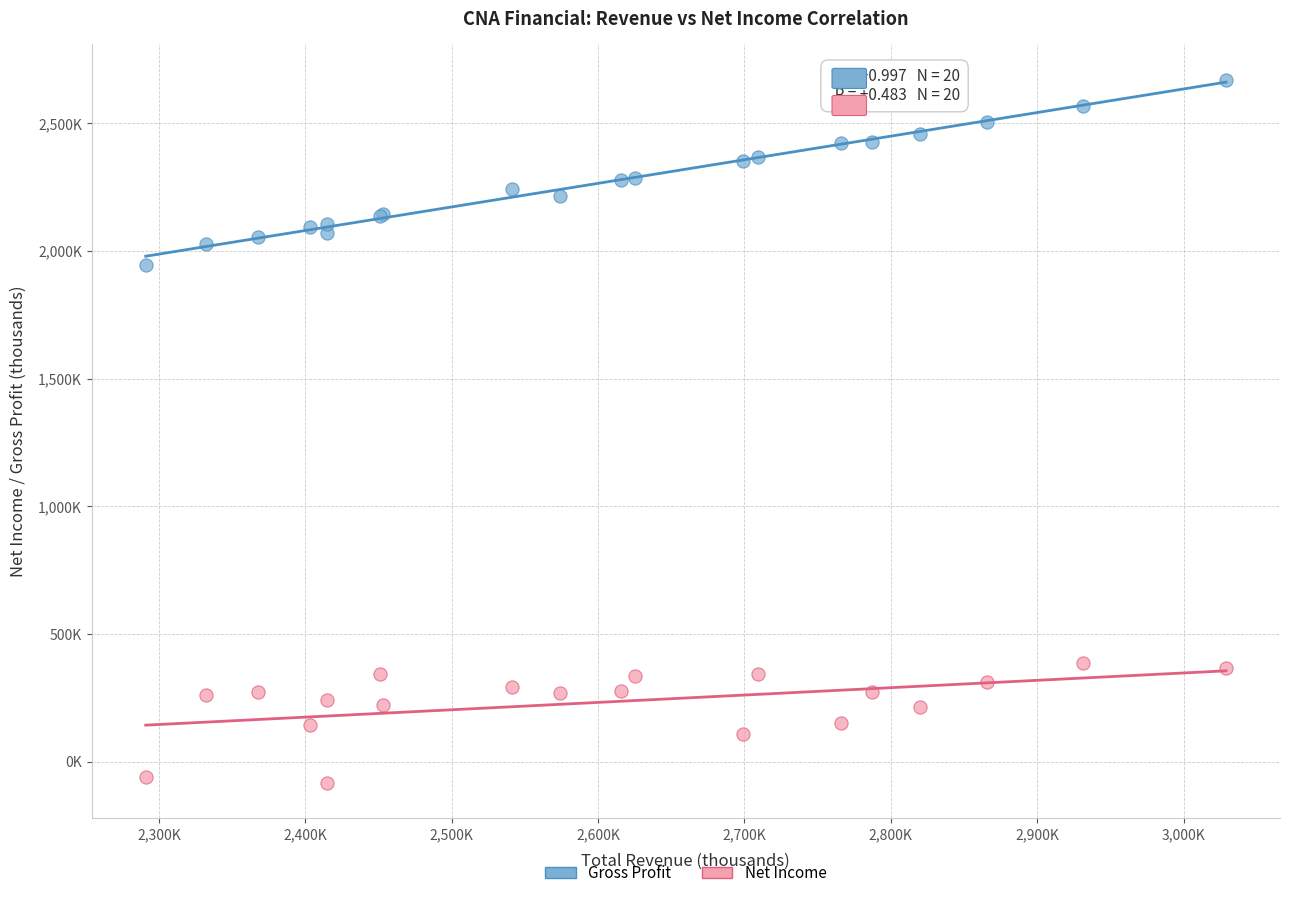

What are all the series names shown in the legend?

Gross Profit, Net Income